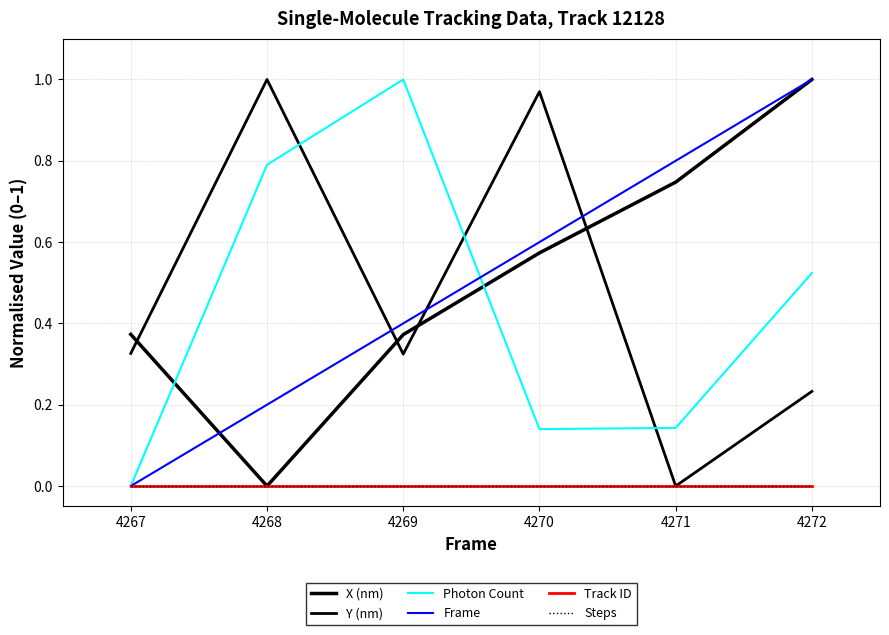

What is the greatest value displayed?

1.0